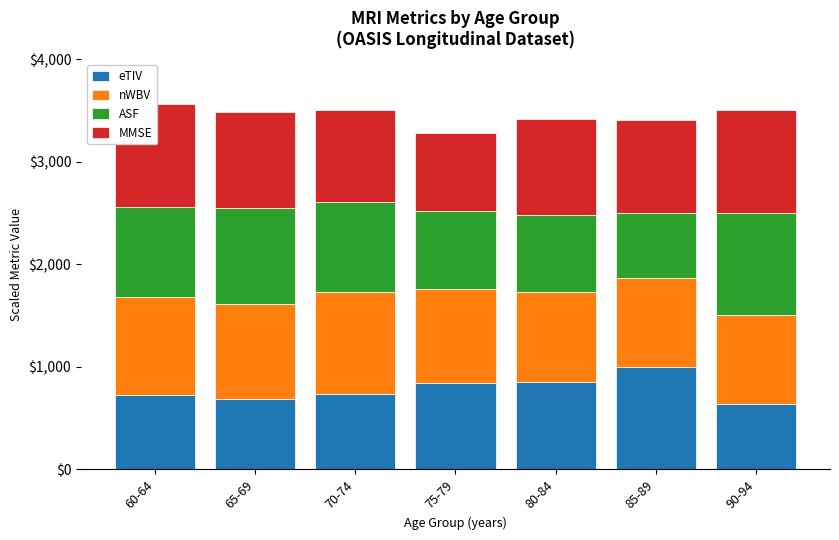

Reading left to right, list all the values displayed in this chart.

eTIV: 60-64=728.2	65-69=683.3	70-74=733.2	75-79=844.8	80-84=850.0	85-89=1000.0	90-94=640.1
nWBV: 60-64=953.4	65-69=927.8	70-74=1000.0	75-79=913.2	80-84=882.4	85-89=863.3	90-94=865.2
ASF: 60-64=878.9	65-69=936.8	70-74=872.9	75-79=757.6	80-84=753.0	85-89=640.1	90-94=1000.0
MMSE: 60-64=1000.0	65-69=933.3	70-74=900.0	75-79=766.7	80-84=933.3	85-89=900.0	90-94=1000.0